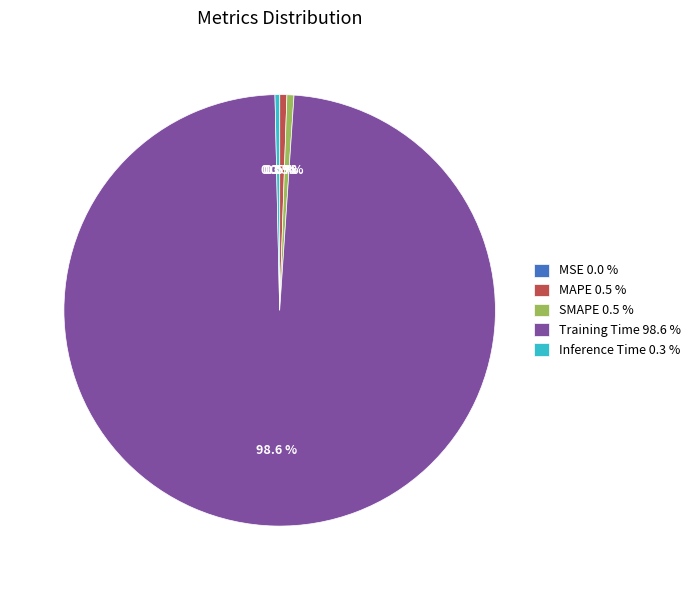

Is there any slice that represents more than half of the pie?

Yes